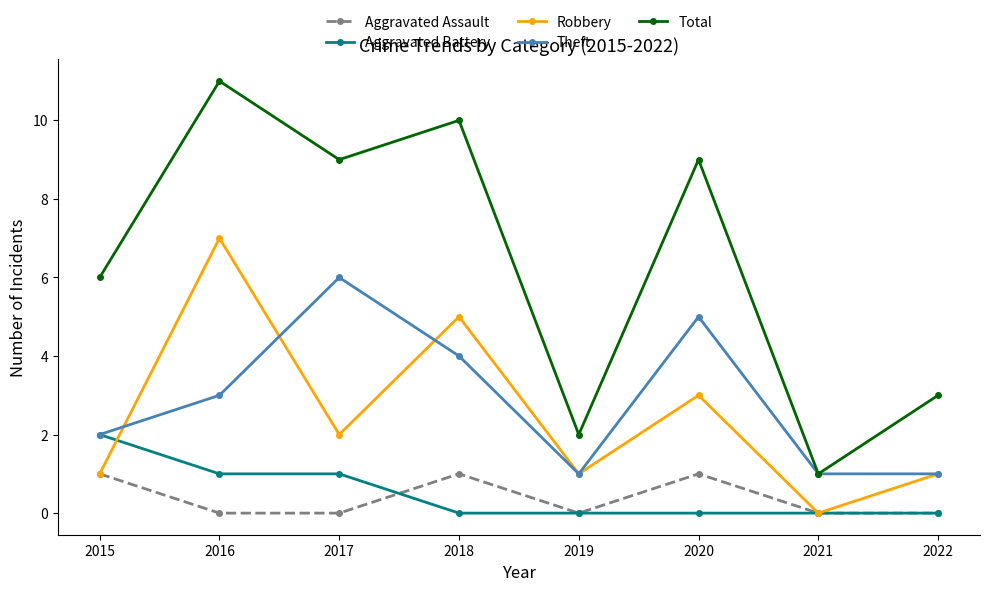

Which series has the widest spread of values?

Total